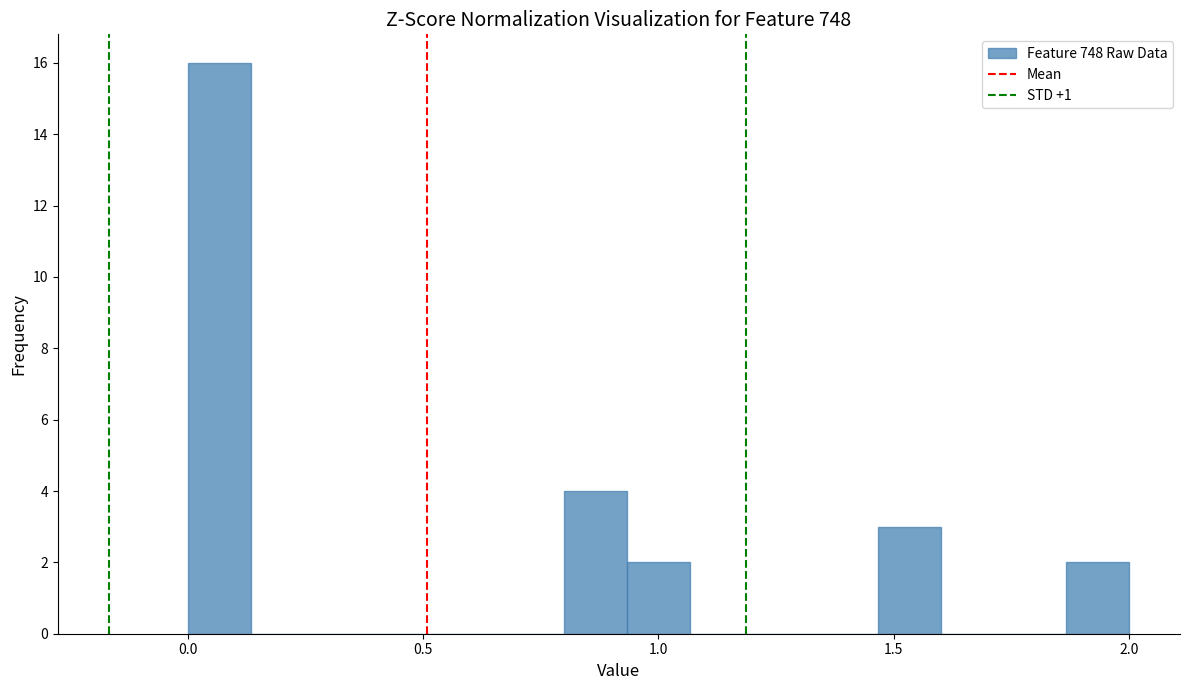

Around what value on the x-axis is the tallest bar? Give the approximate position of its centre, as read against the axis.

0.05